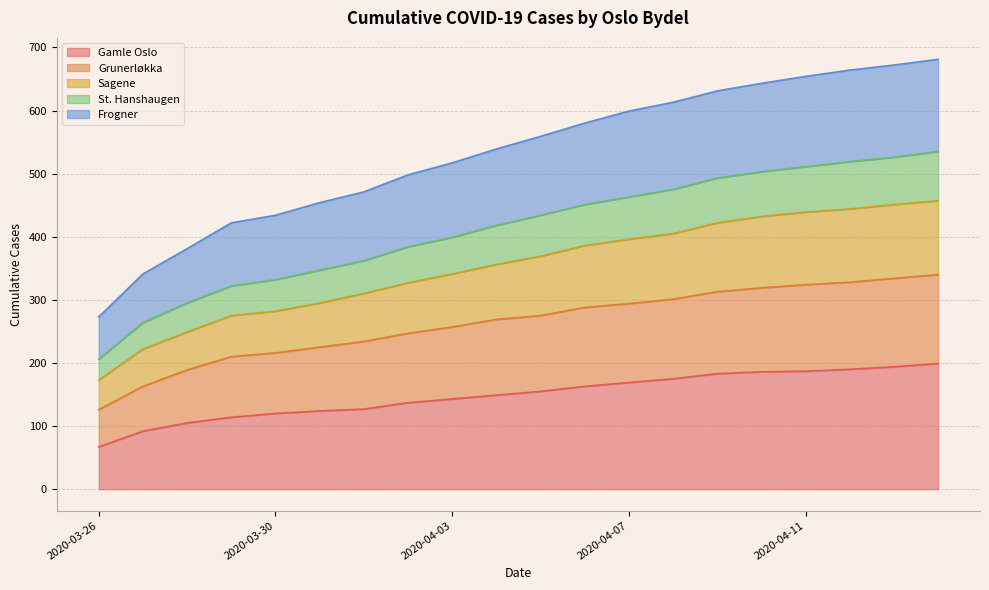

What position from the right is 2020-03-26?

20